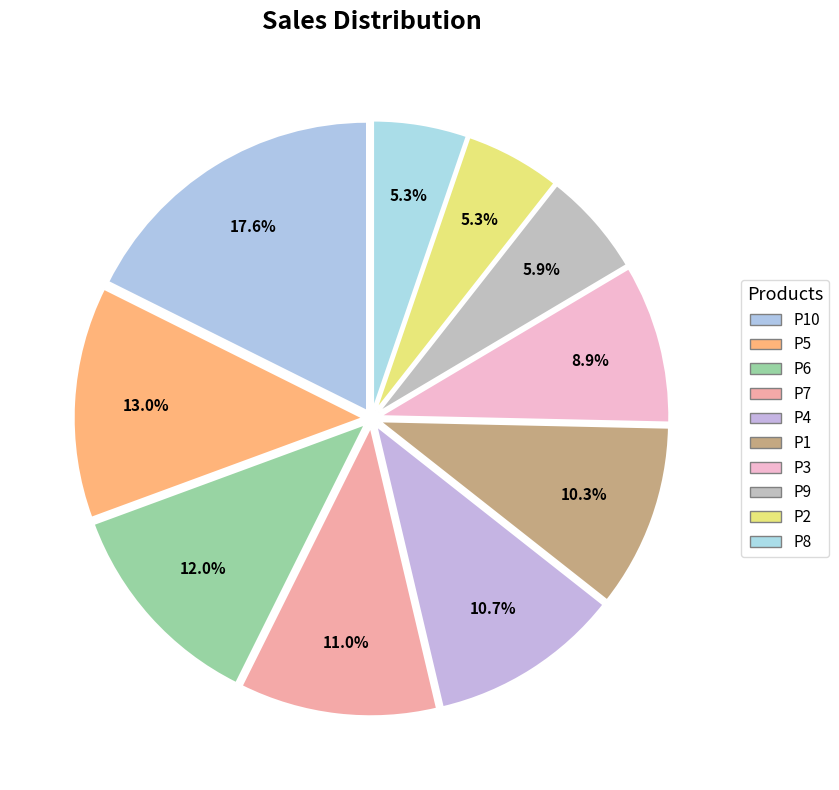

How many slices are in this pie chart?

10